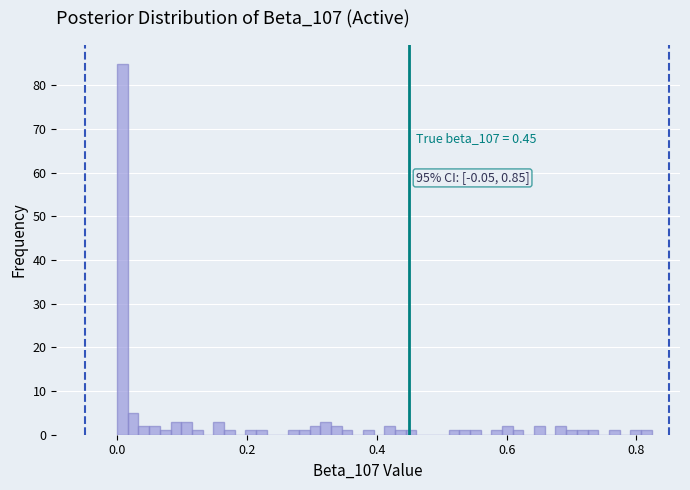

Read against the x-axis, roughly where is the centre of the tallest bar?

0.00